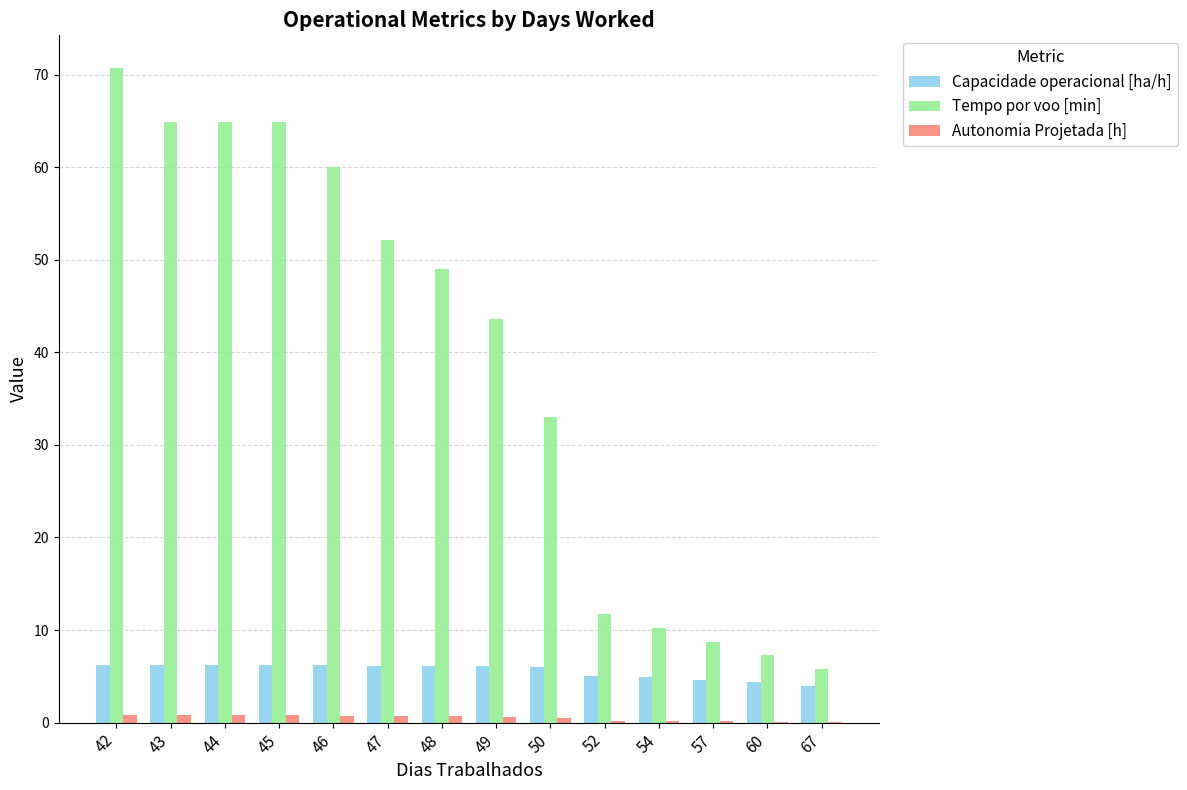

How many series are shown in this chart?

3